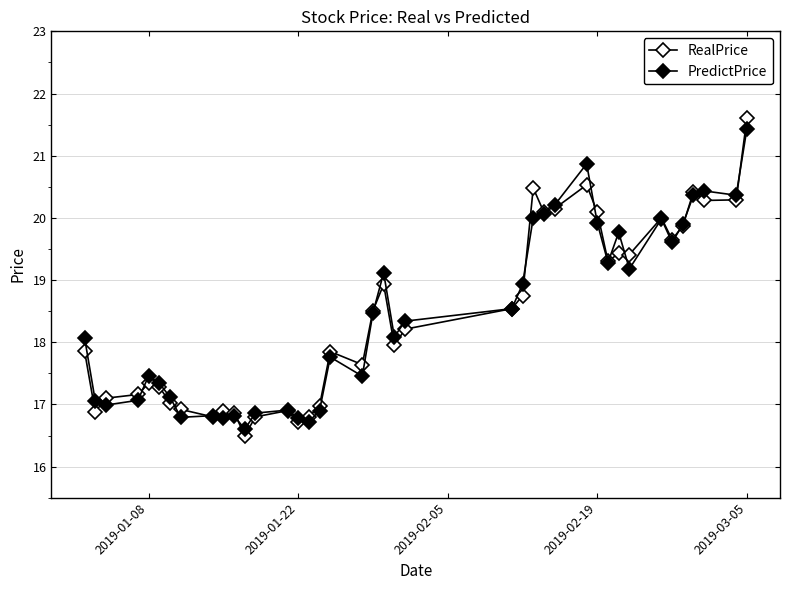

Count the number of data series in this chart.

2